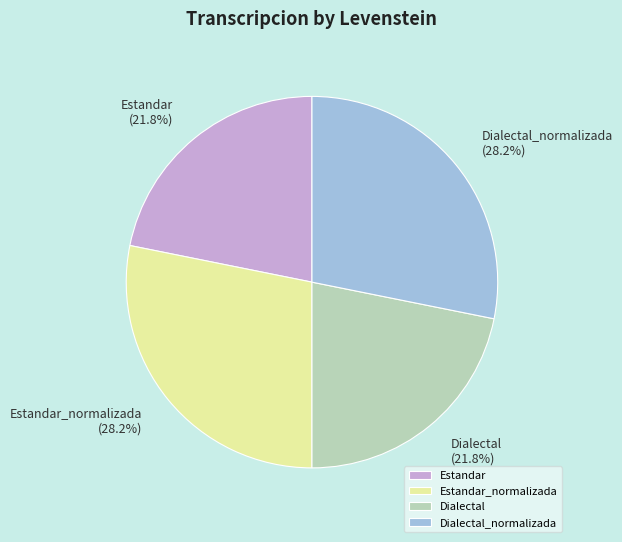

Is it true that Dialectal is 11% of the pie?

False